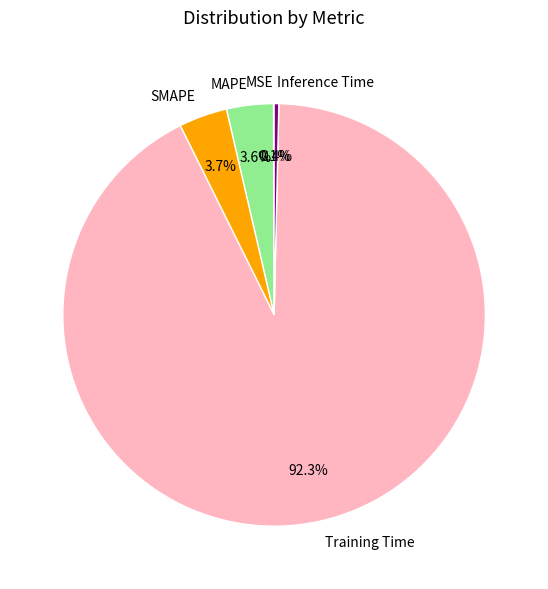

Is the sum of MAPE and Inference Time greater than half?

No